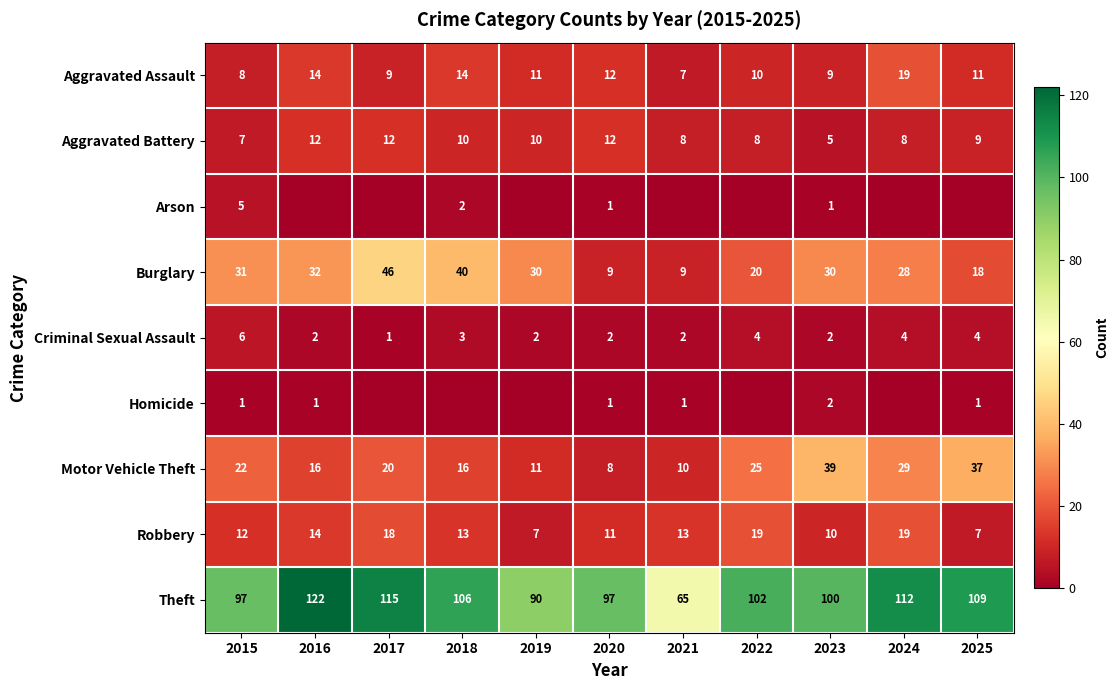

What is the sum of all Robbery values?

143